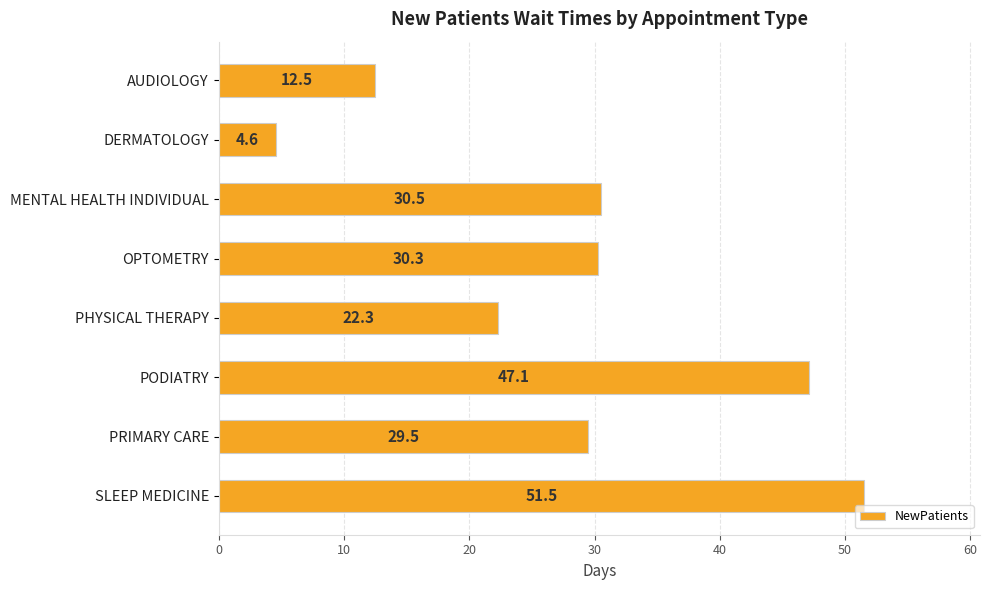

Which has a higher value, PHYSICAL THERAPY or SLEEP MEDICINE?

SLEEP MEDICINE